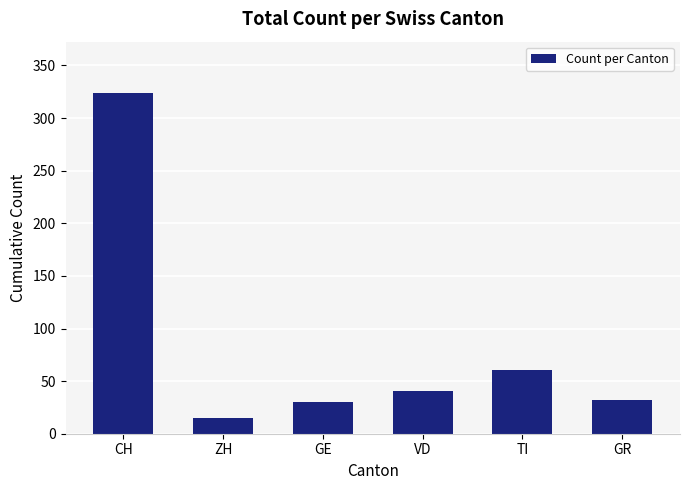

What is the label of the 1st bar from the right?

GR